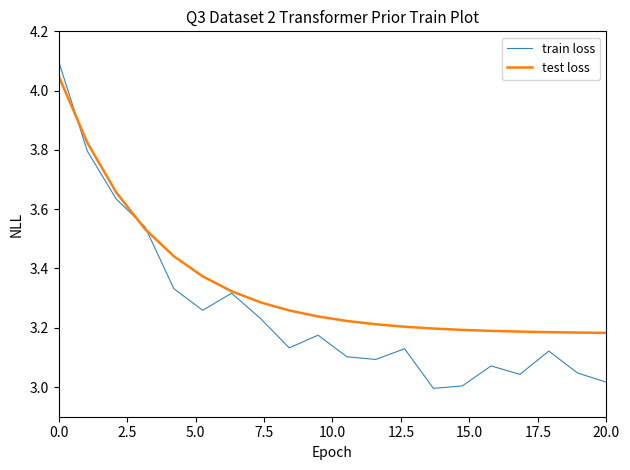

List the series in order of their peak value, highest first.

train loss, test loss